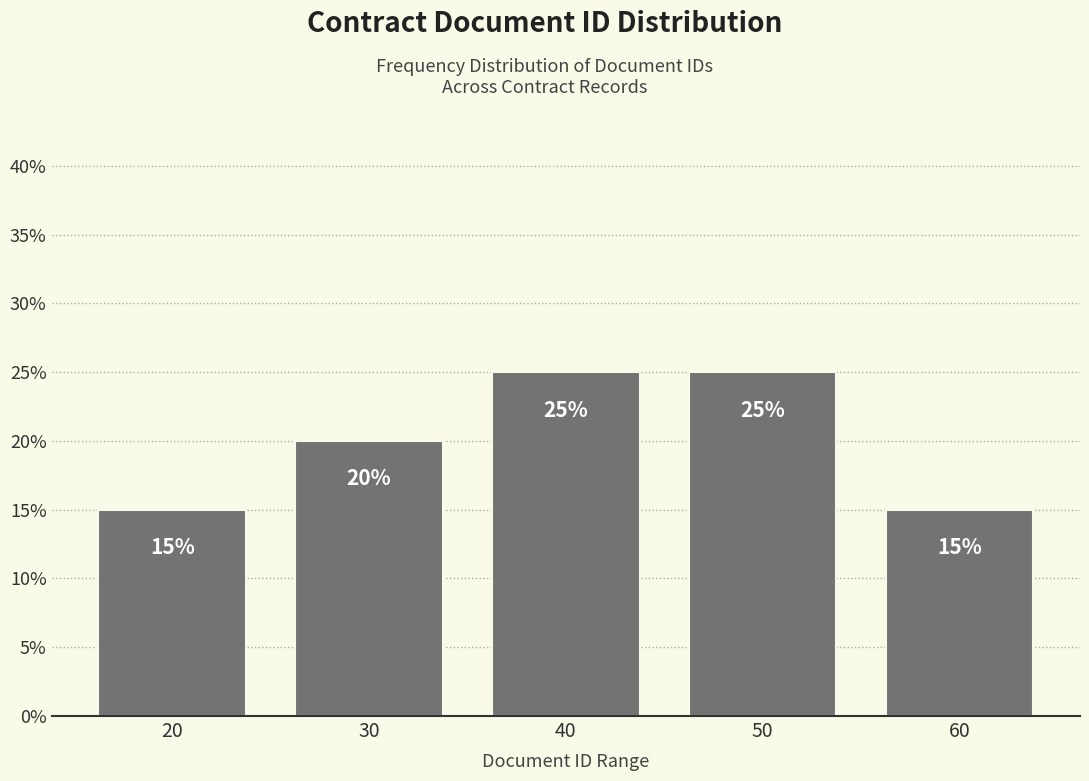

Reading left to right, what are all the values shown in this chart?

20=15	30=20	40=25	50=25	60=15